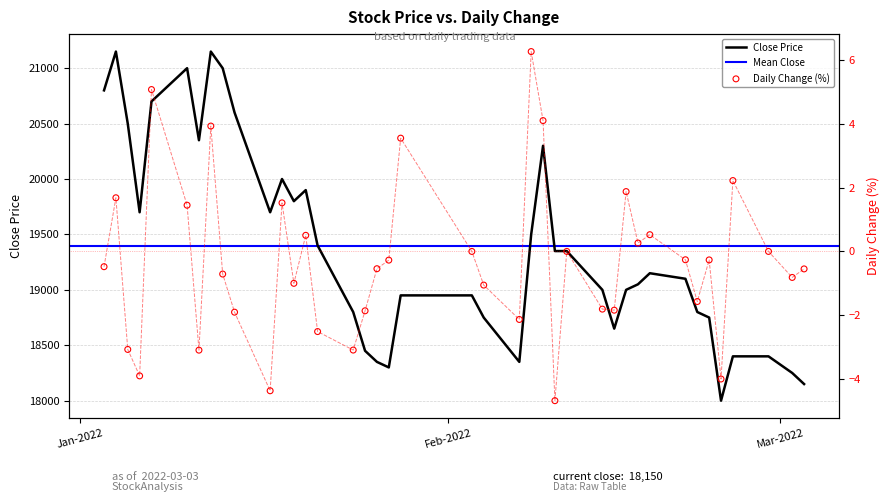

Which series reaches the maximum Y coordinate?

close